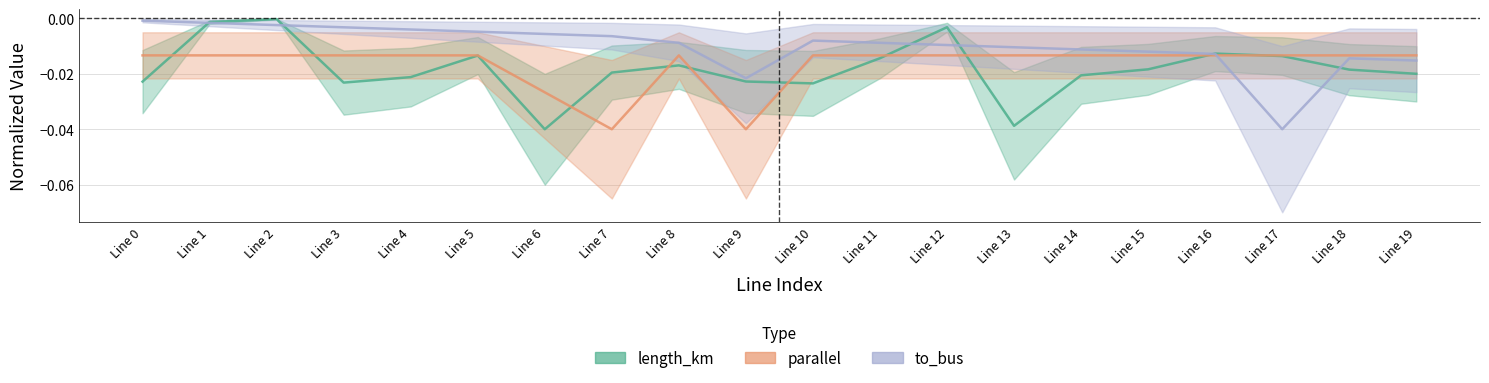

How many intersections are there between to_bus and parallel?

1